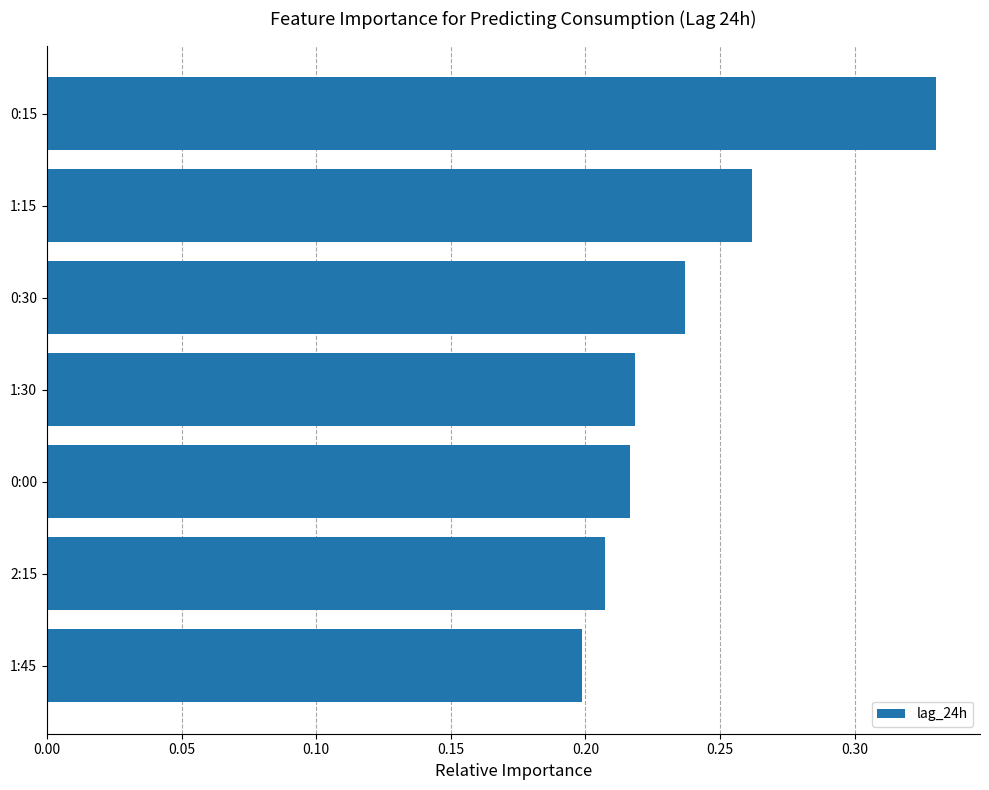

At which category does the chart reach its minimum across all series?

1:45